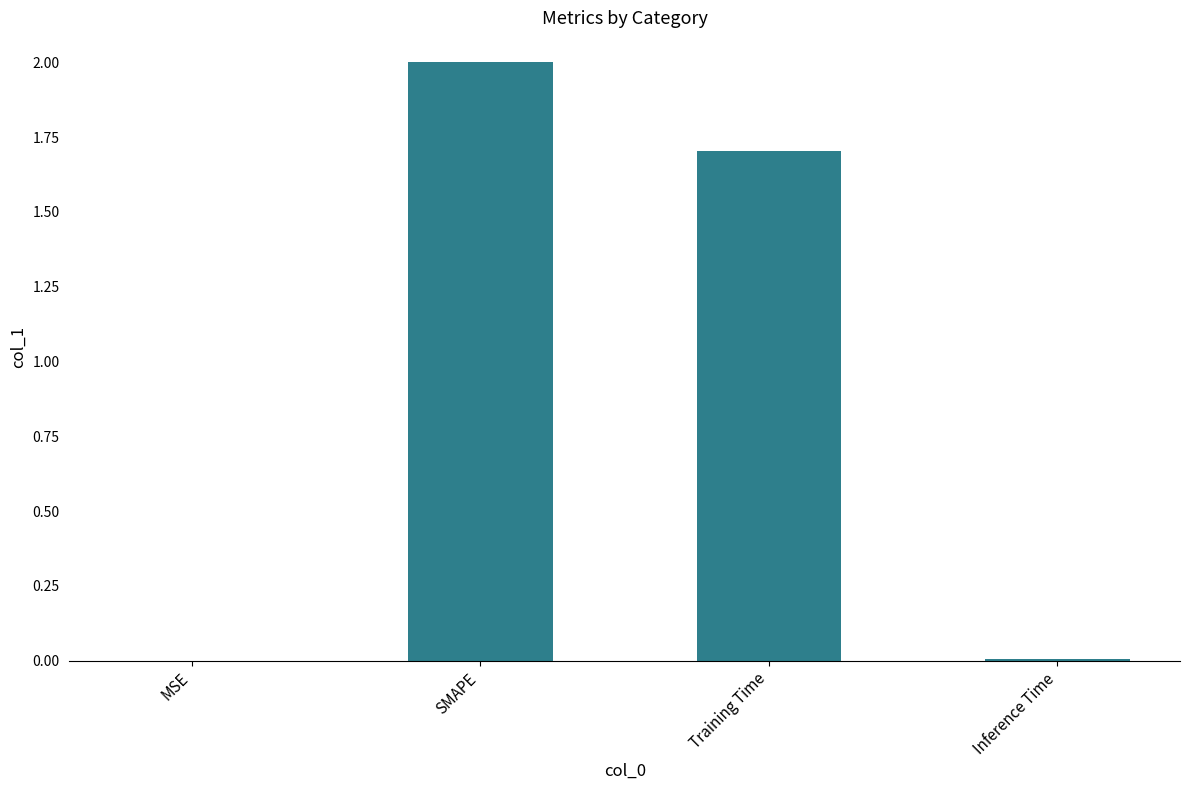

How many categories are shown in the chart?

4